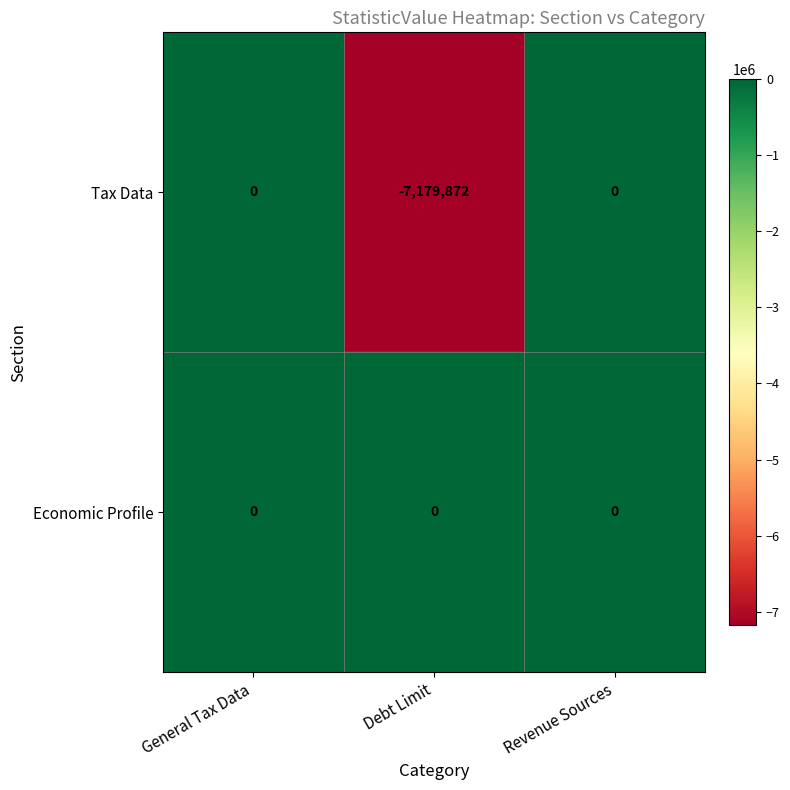

Is the value of Economic Profile at Revenue Sources greater than the value of Tax Data at Debt Limit?

Yes